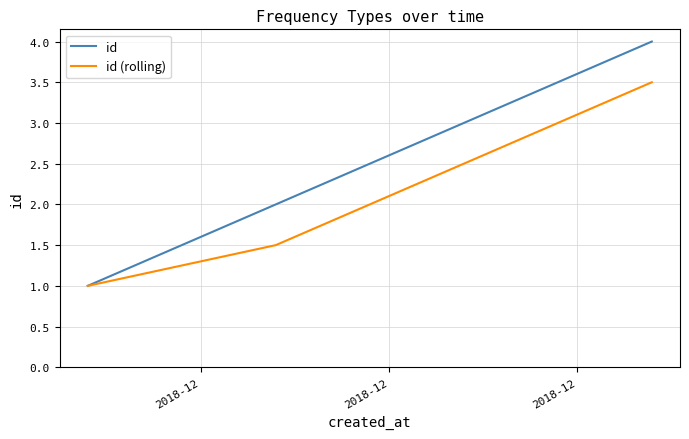

What is the greatest value displayed?

4.0